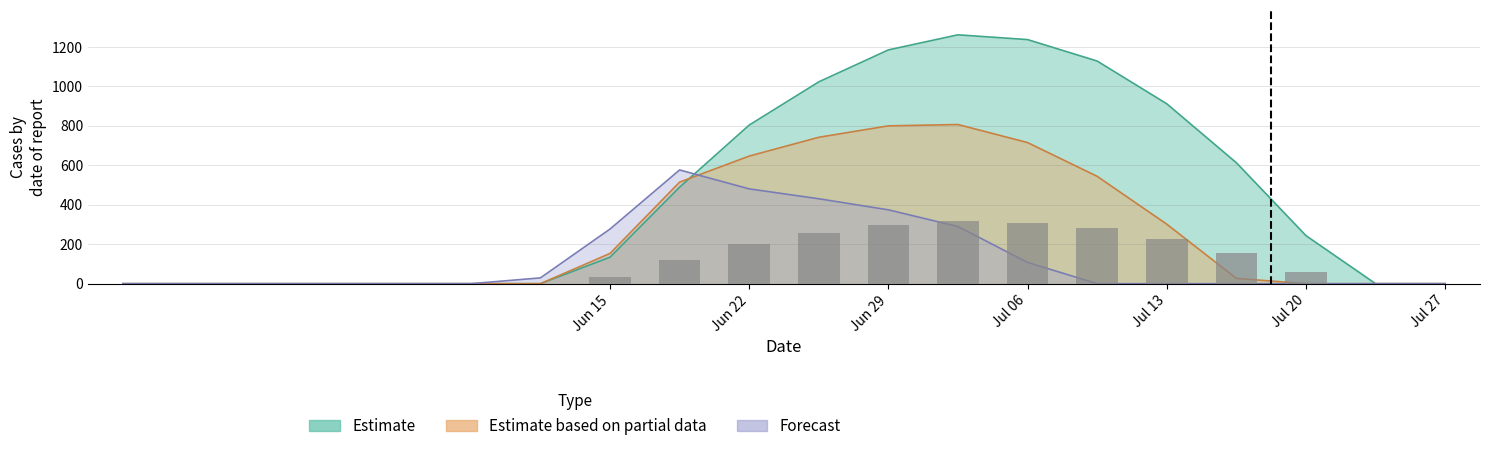

Reading right to left, transcribe all the data shown in this chart.

Estimate: 0.0	0.0	243.5	613.0	911.8	1128.6	1237.4	1261.6	1185.2	1023.2	804.0	489.3	134.3	0.0	0.0	0.0	0.0	0.0	0.0	0.0
Estimate based on partial data: 0.0	0.0	0.0	26.8	301.4	544.1	715.3	806.9	800.2	742.1	646.9	514.8	153.2	0.0	0.0	0.0	0.0	0.0	0.0	0.0
Forecast: 0.0	0.0	0.0	0.0	0.0	0.0	107.8	289.5	374.4	430.5	480.7	576.6	276.9	29.3	0.0	0.0	0.0	0.0	0.0	0.0